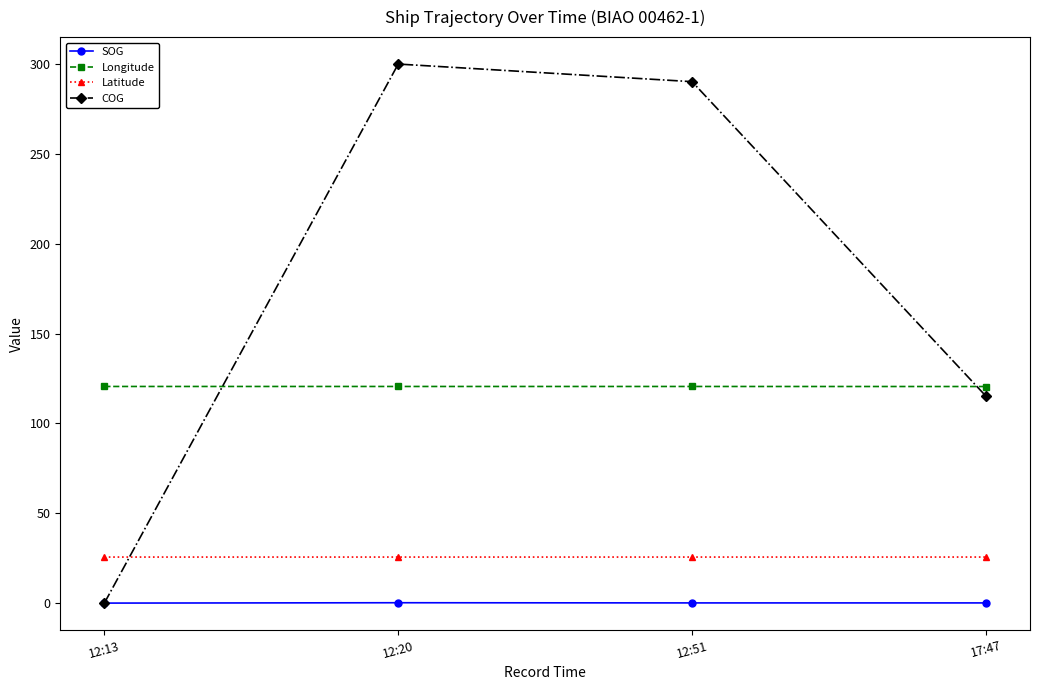

Which series changed the most between 12:13 and 12:20?

COG